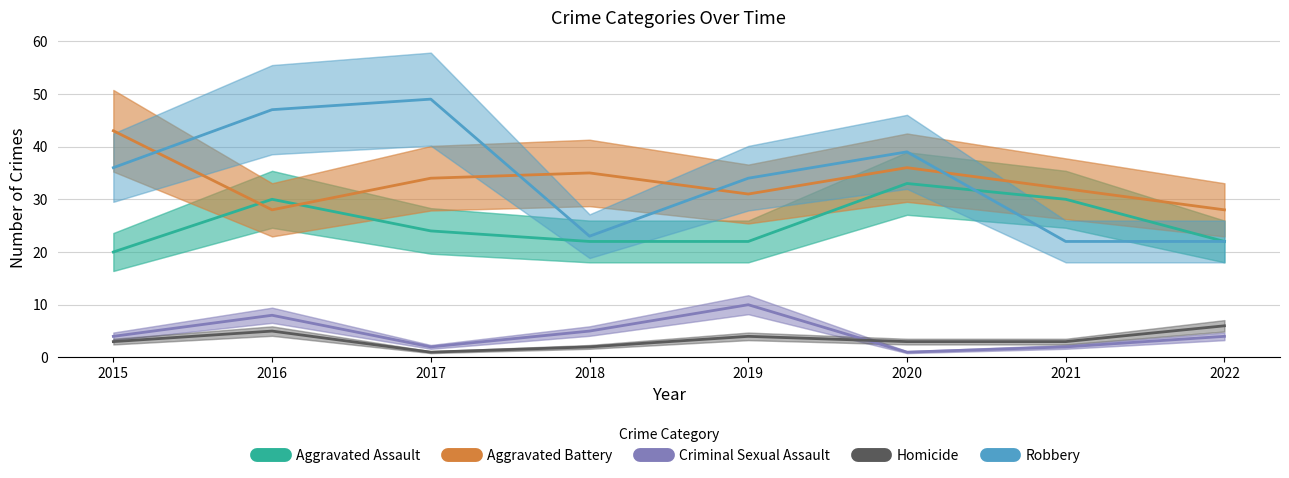

How many lines are shown in the chart?

5